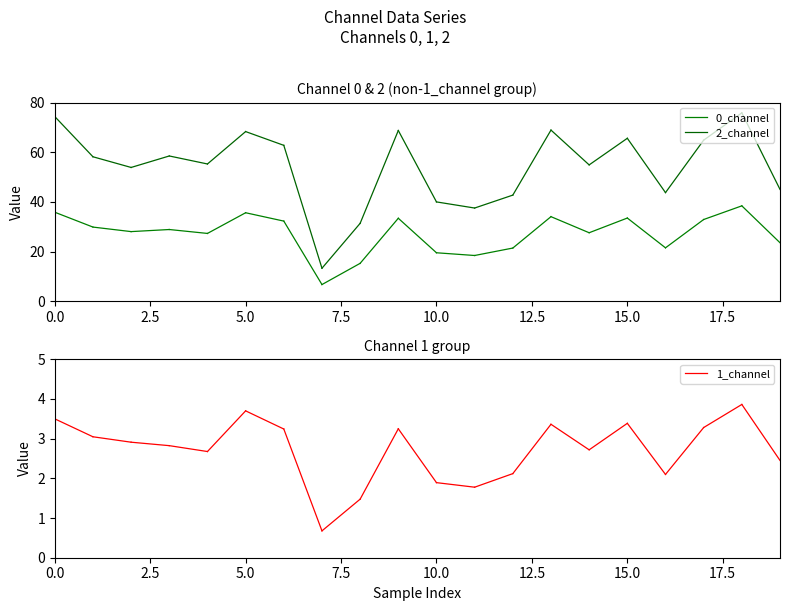

What is the total value across all series at 2.5?

91.1